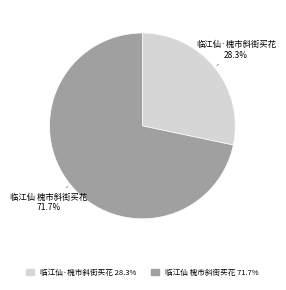

To the nearest percent, what is the average slice percentage?

50%